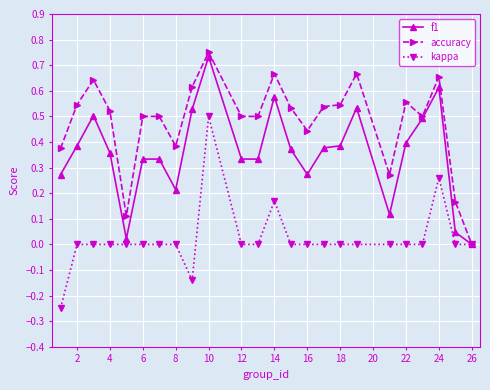

What are all the series names shown in the legend?

f1, accuracy, kappa